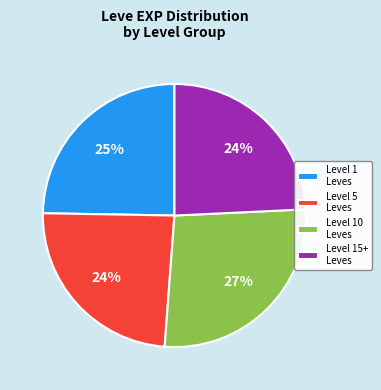

To the nearest percent, what is the average slice percentage?

25%